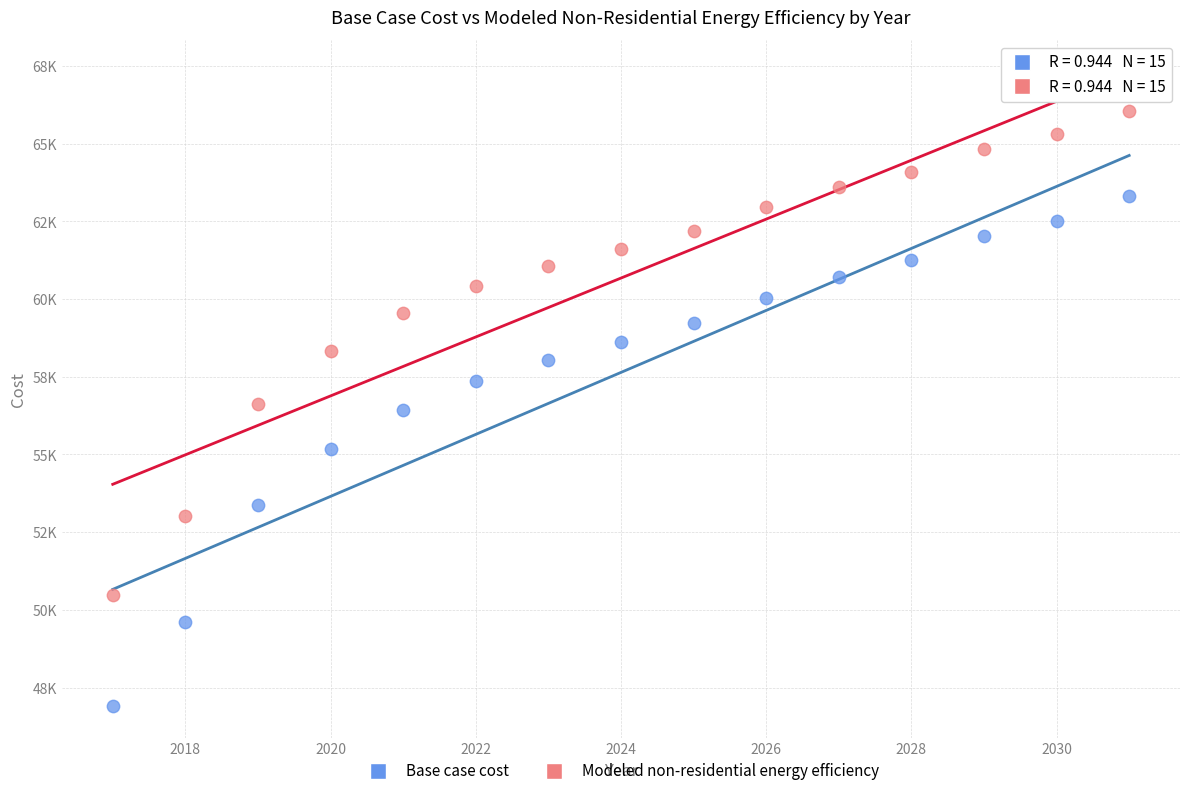

What are all the series names shown in the legend?

Base case cost, Modeled non-residential energy efficiency